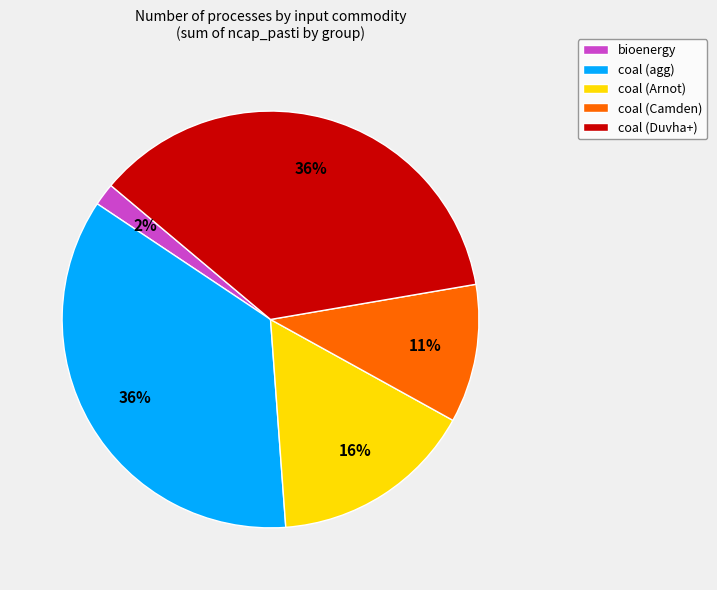

Is the sum of coal (Camden) and coal (Arnot) greater than half?

No